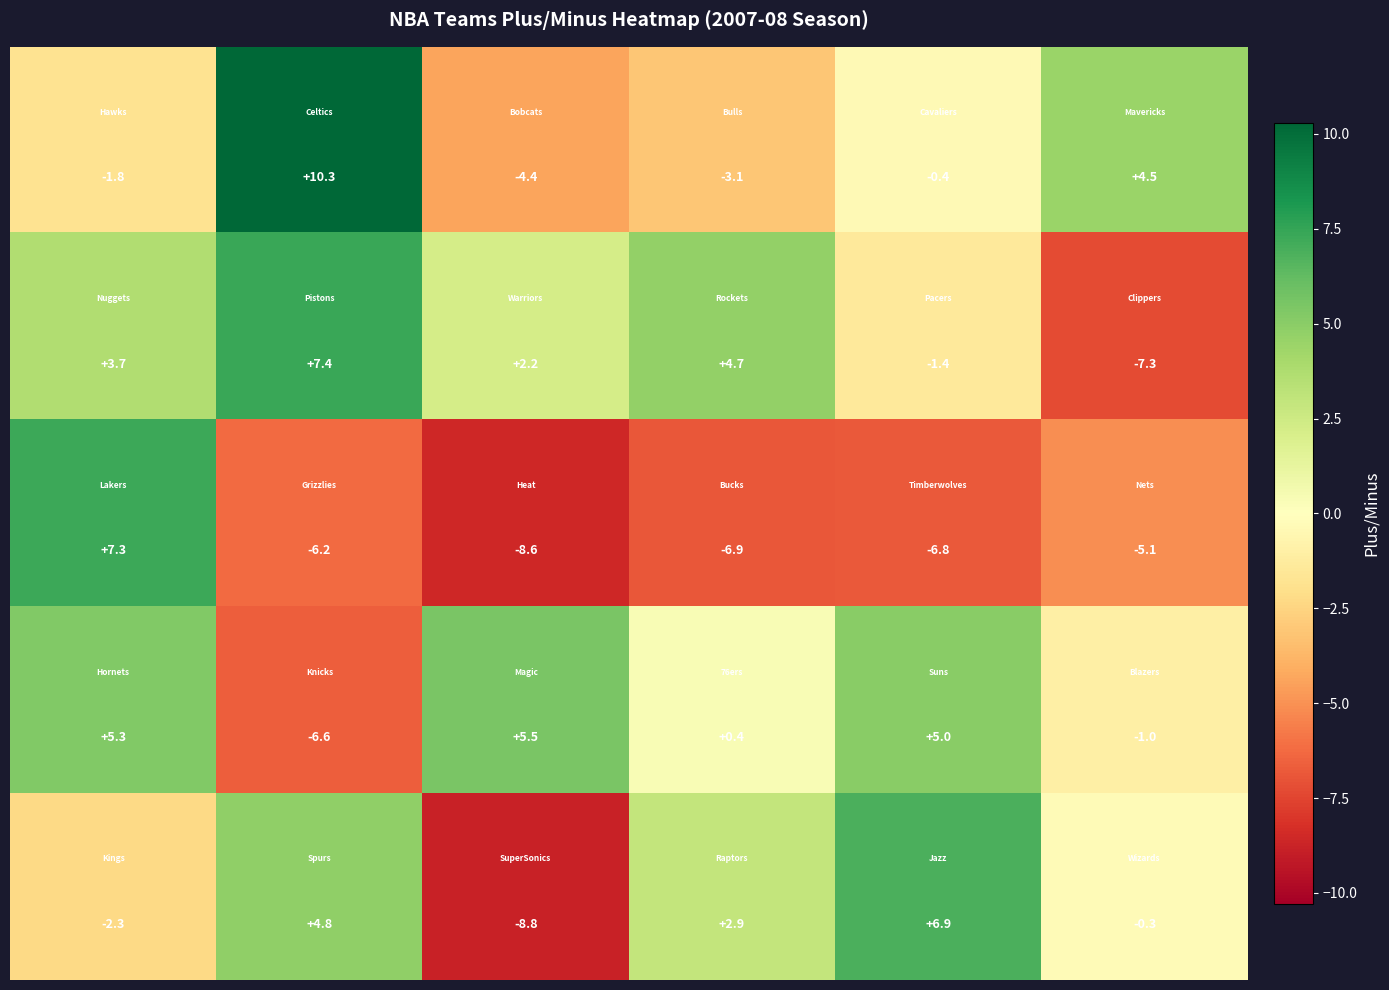

What is the smallest value displayed?

-8.8